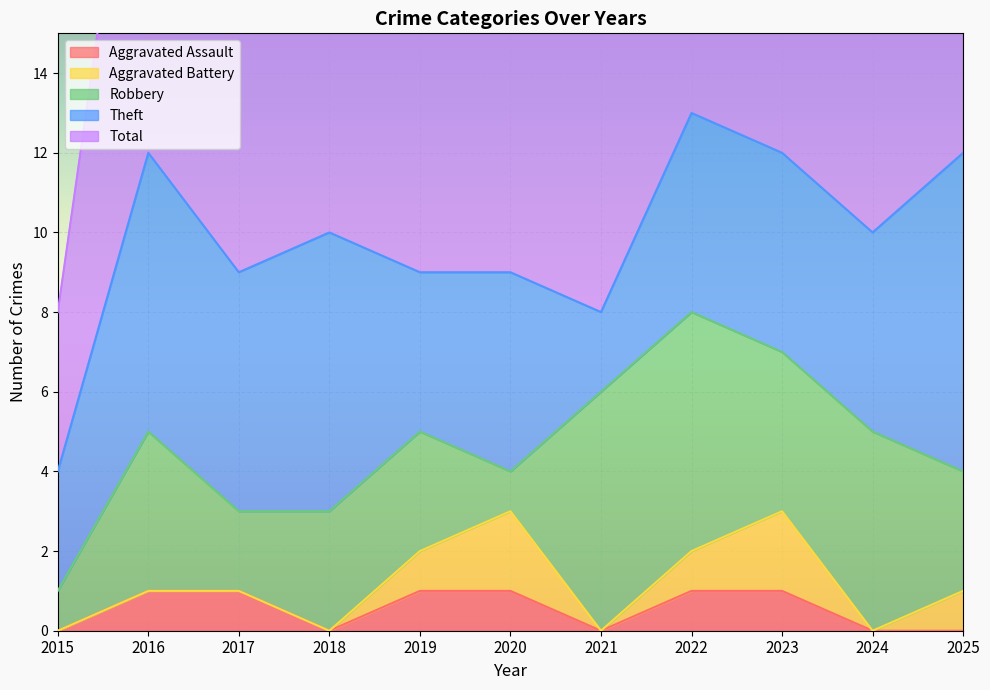

How many intersections are there between Aggravated Battery and Robbery?

2